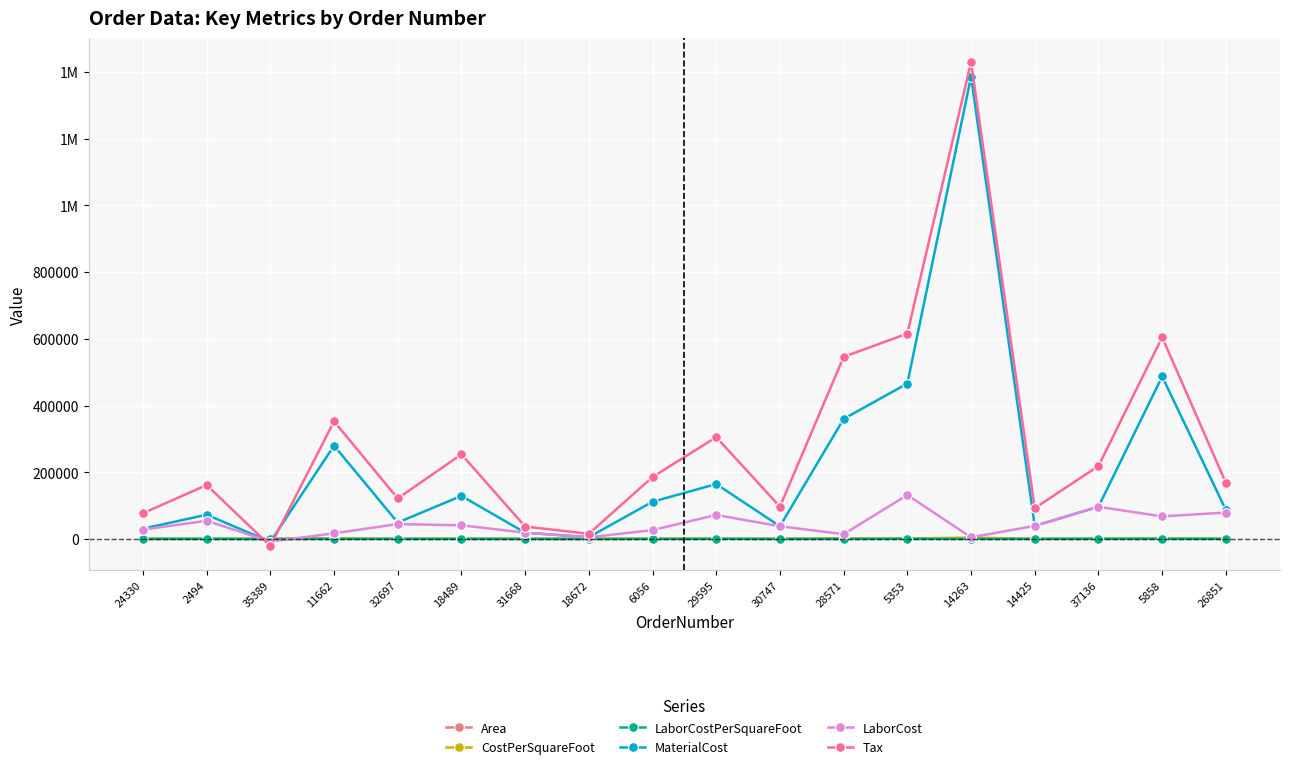

Read the MaterialCost value at 37136.

96555.0